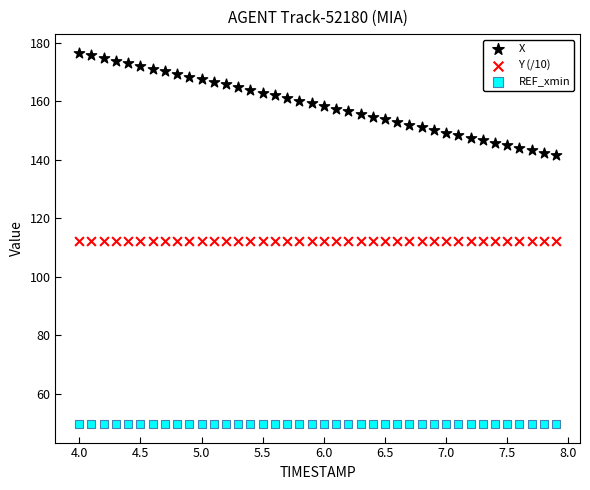

Which series reaches the minimum Y coordinate?

REF_xmin